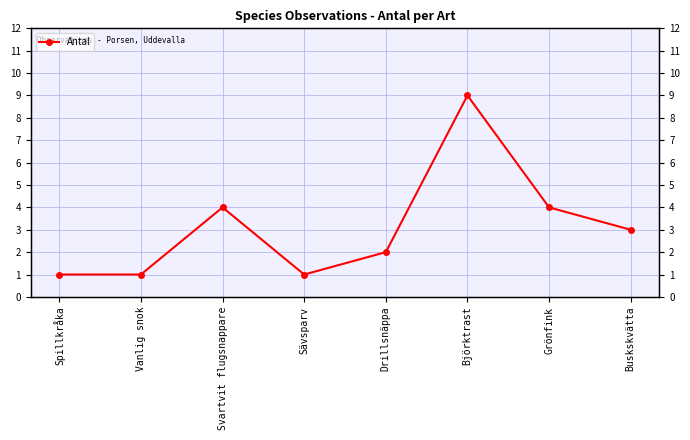

List the labels in order of value, largest first.

Björktrast, Svartvit flugsnappare, Grönfink, Buskskvätta, Drillsnäppa, Spillkråka, Vanlig snok, Sävsparv